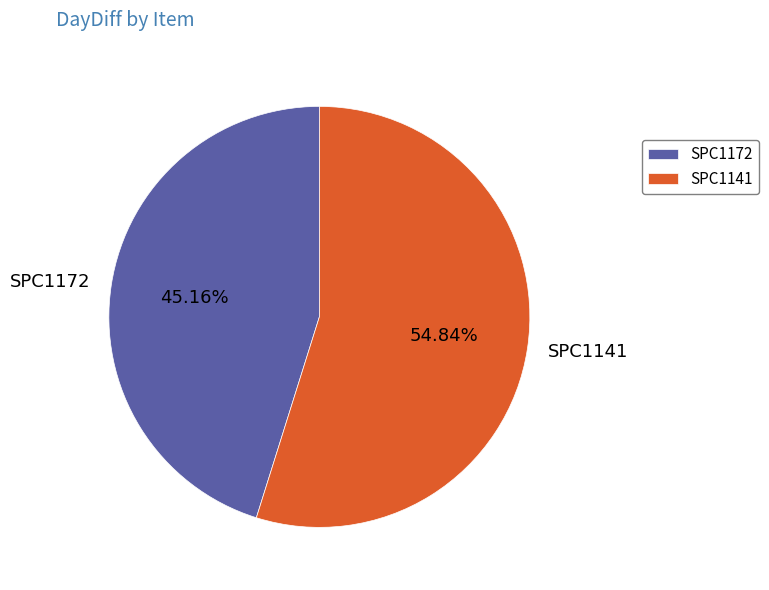

To the nearest percent, what is the difference between the largest and smallest slice percentages?

10%